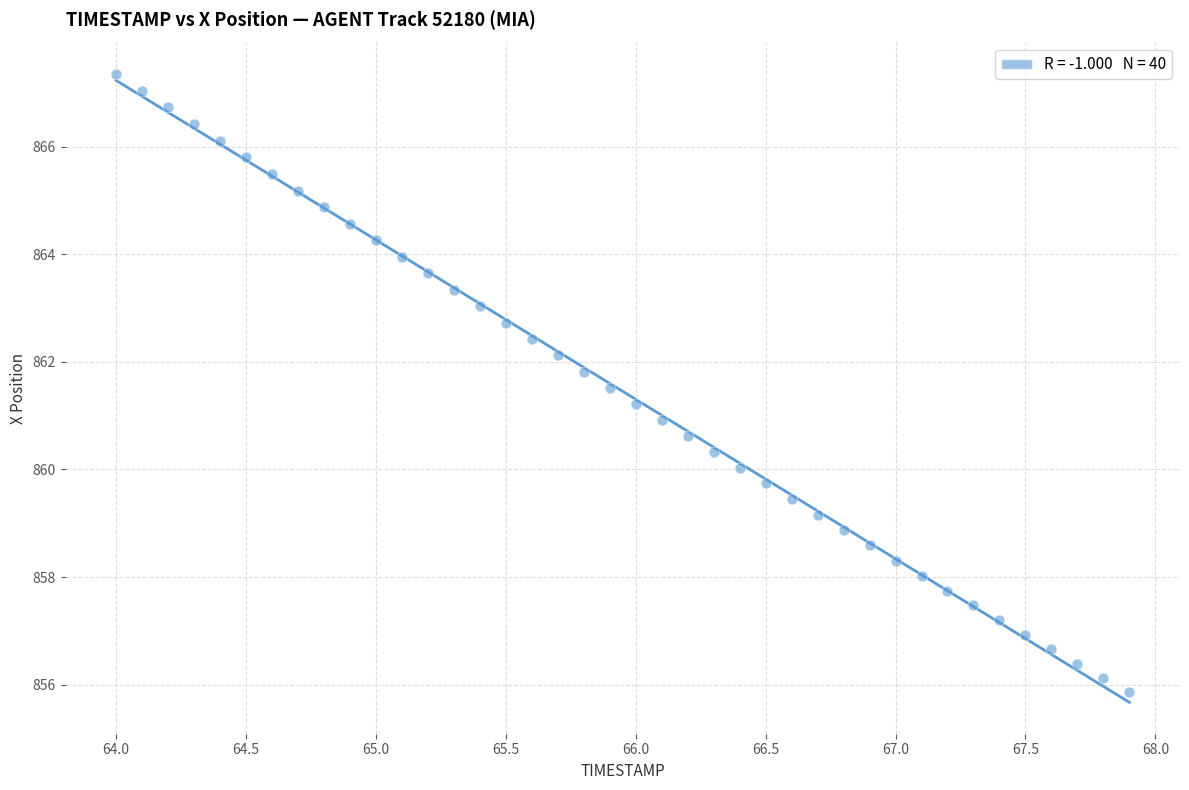

What is the range of Y values (max minus min)?

11.5